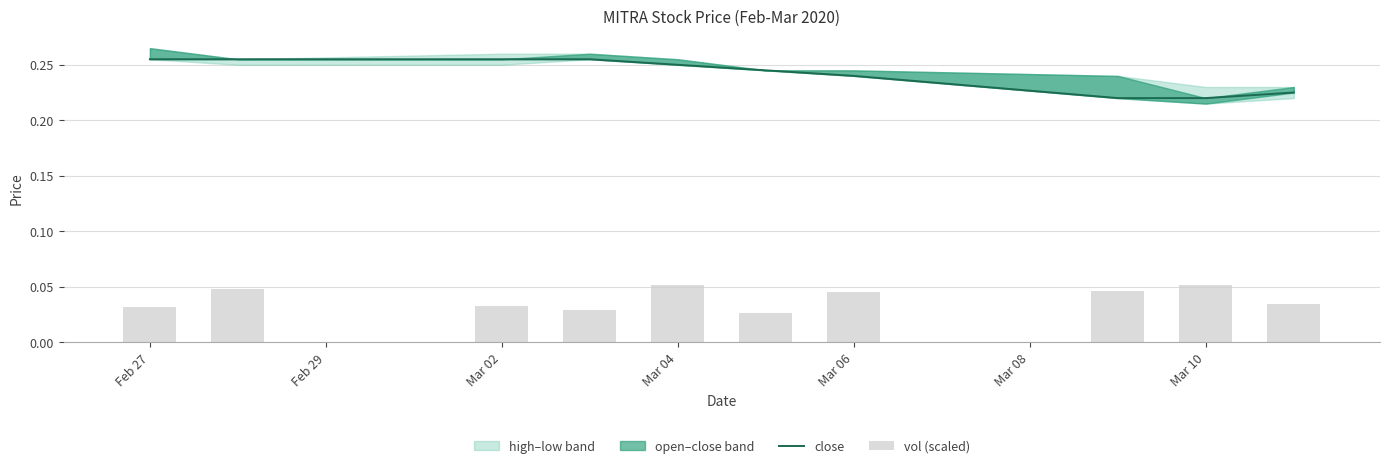

Is it true that vol (scaled) equals 0.0 at 9?

False